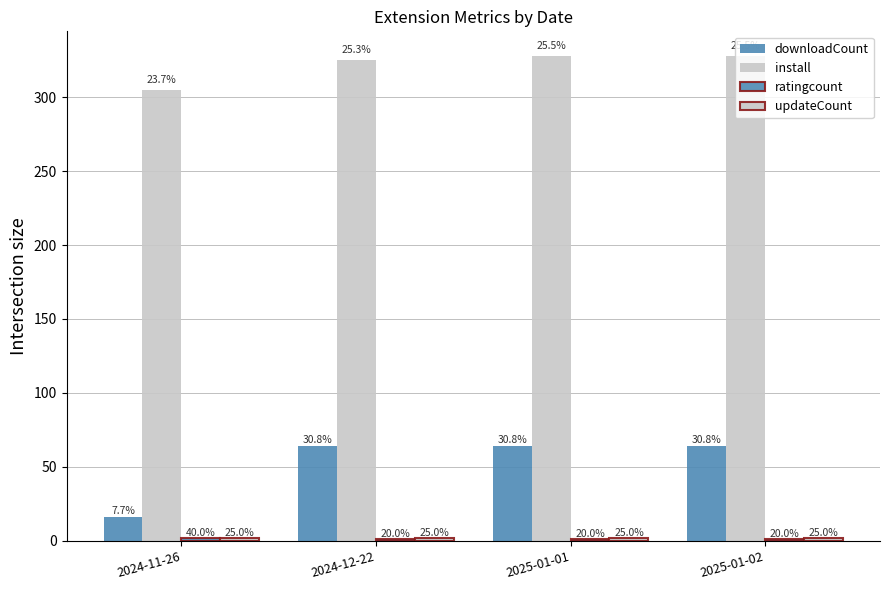

What is the total value across all series at 2025-01-02?

395